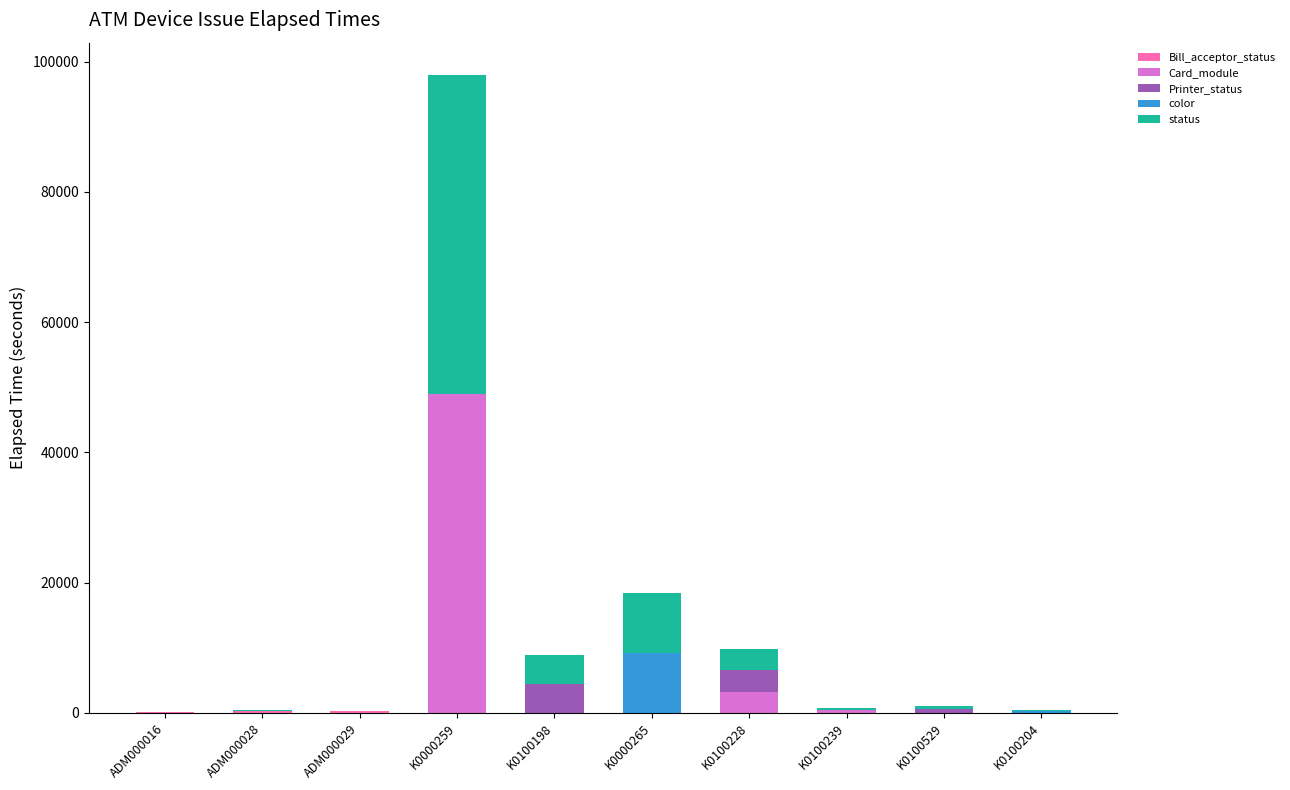

At which category is the sum across all series the highest?

K0000259